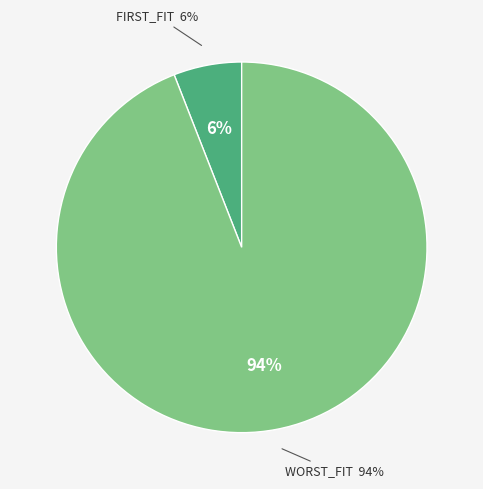

Count the number of slices in the pie.

2